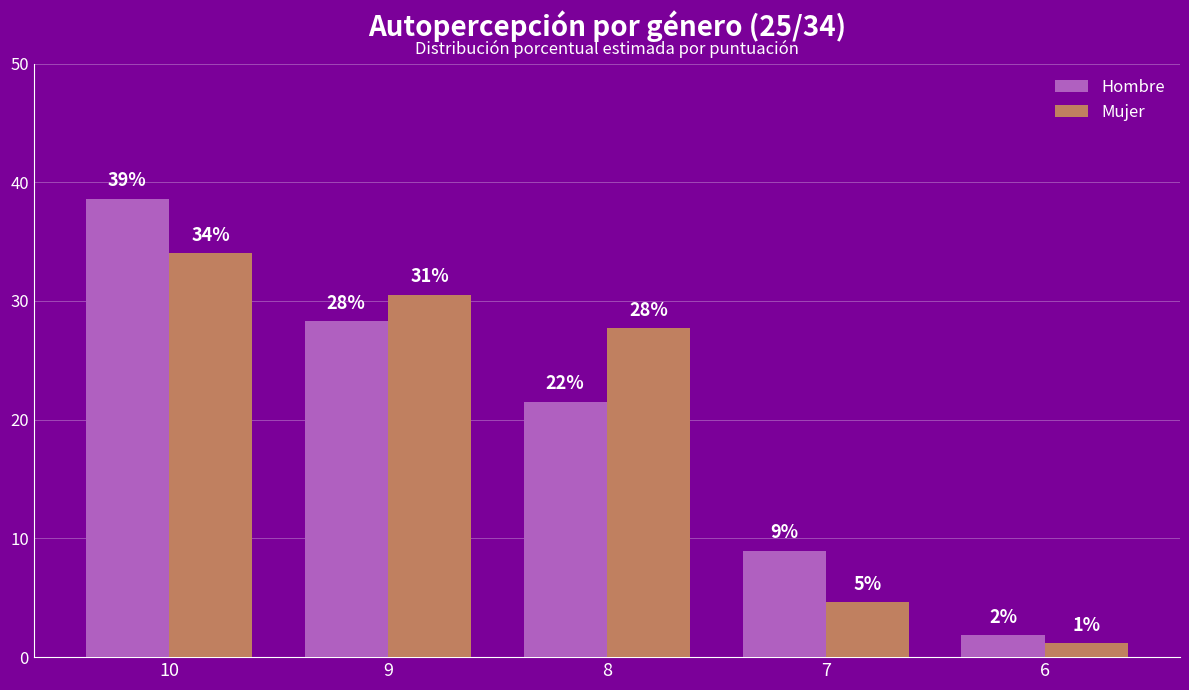

What are all the series names shown in the legend?

Hombre, Mujer